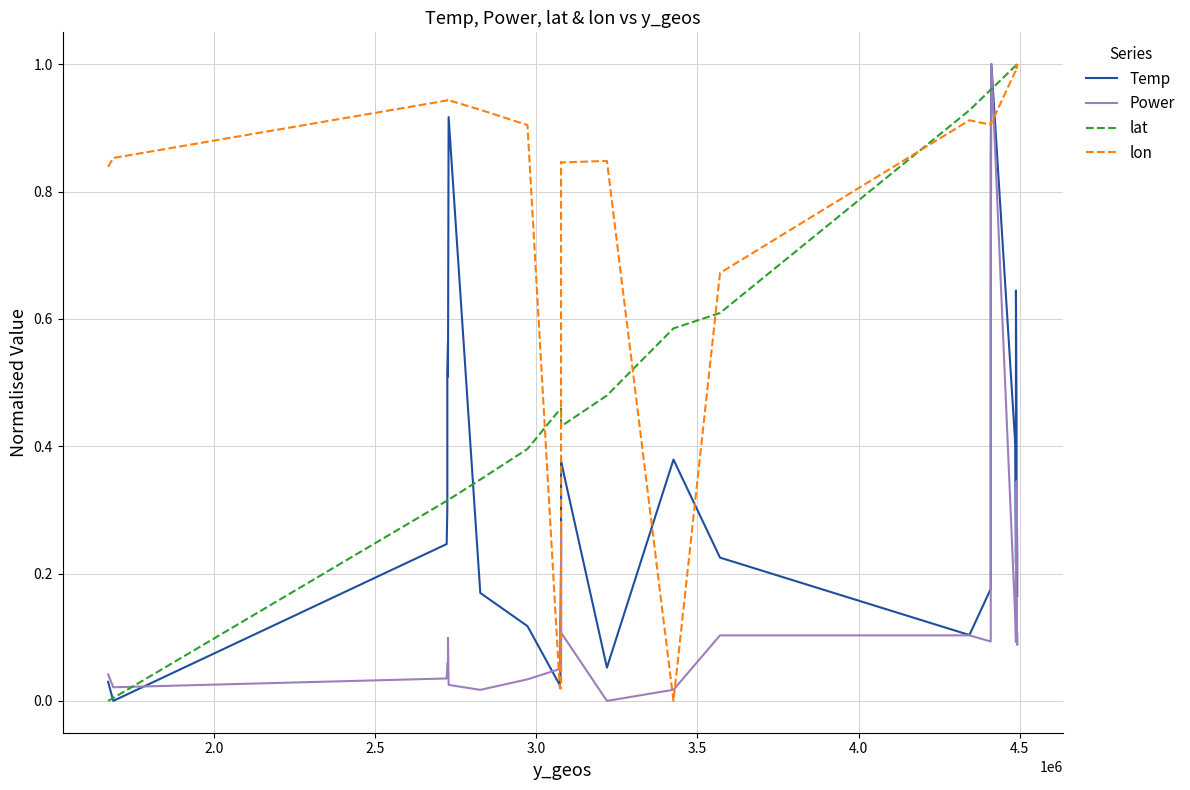

How many lines are shown in the chart?

4